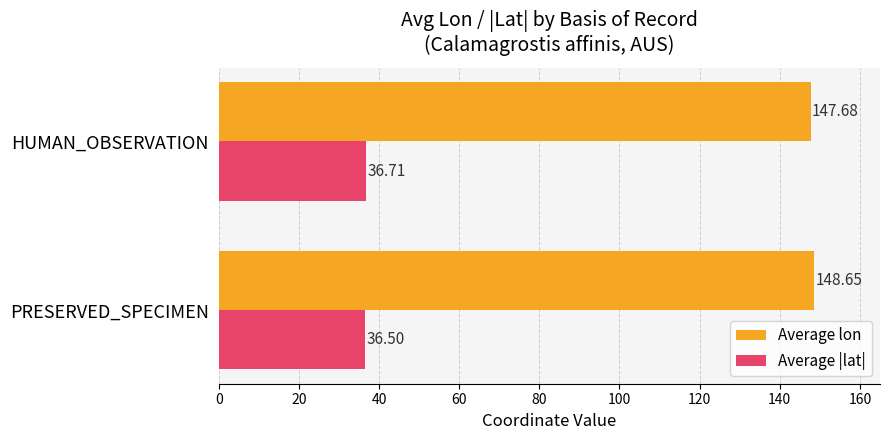

Between PRESERVED_SPECIMEN and HUMAN_OBSERVATION, which series saw the biggest shift?

Average lon